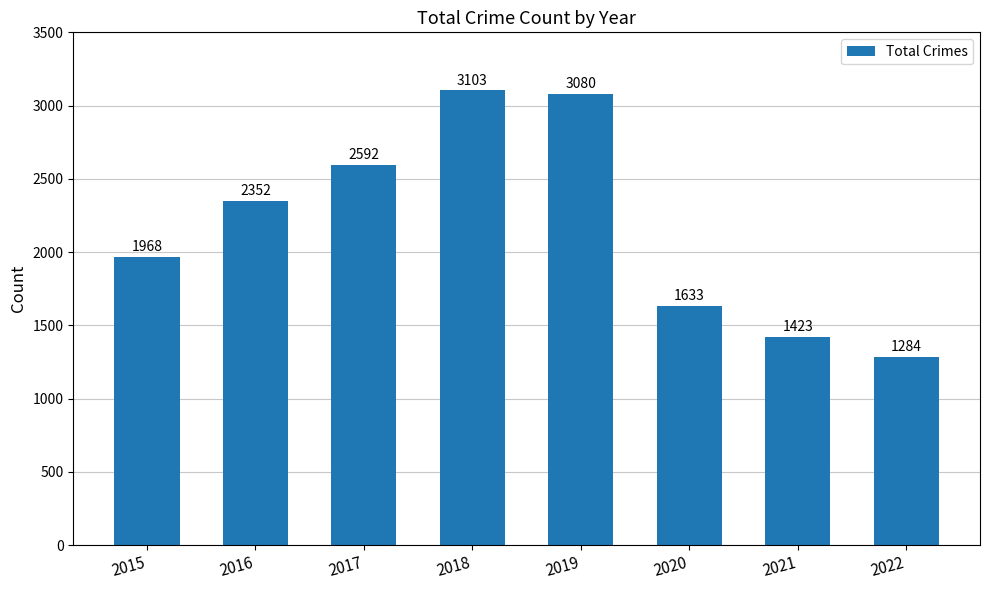

What is the difference between the maximum and minimum values?

1819